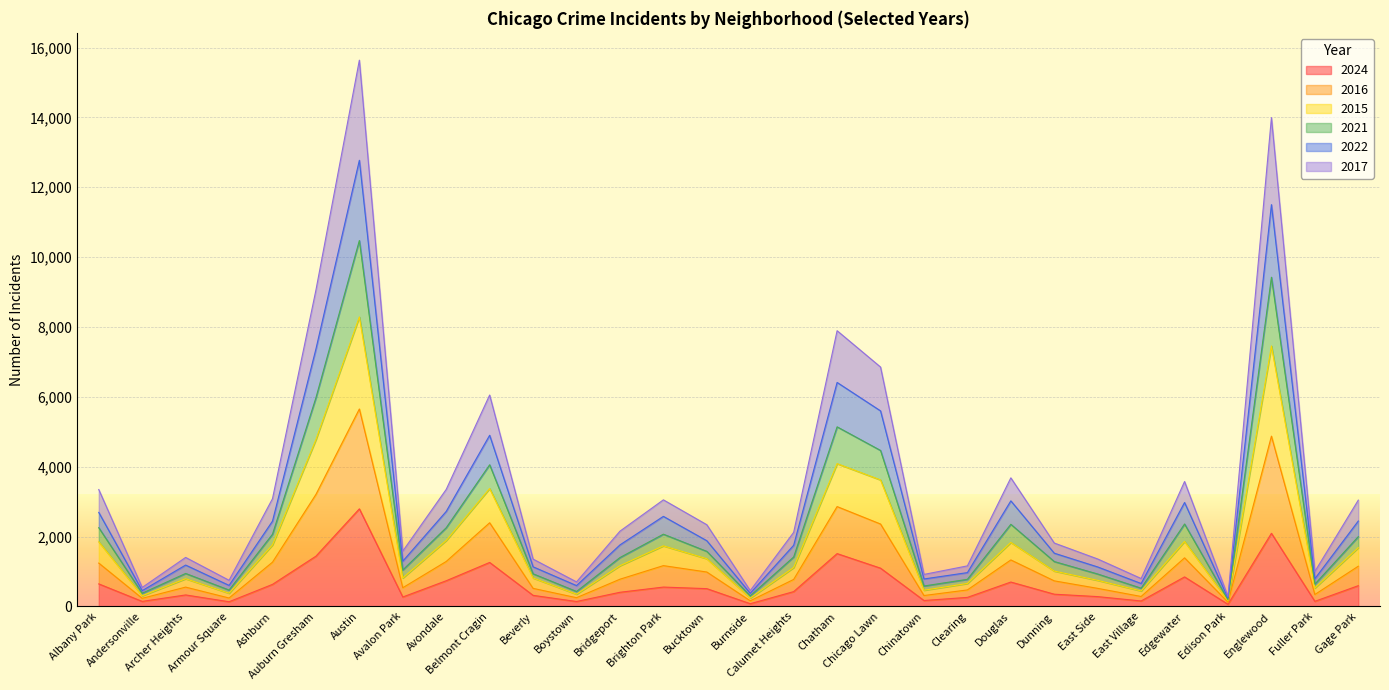

Where does the 2017 series first go above 780?

Albany Park